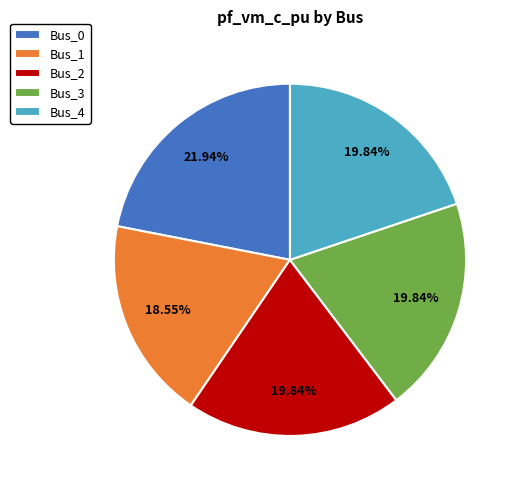

How many slices are in this pie chart?

5